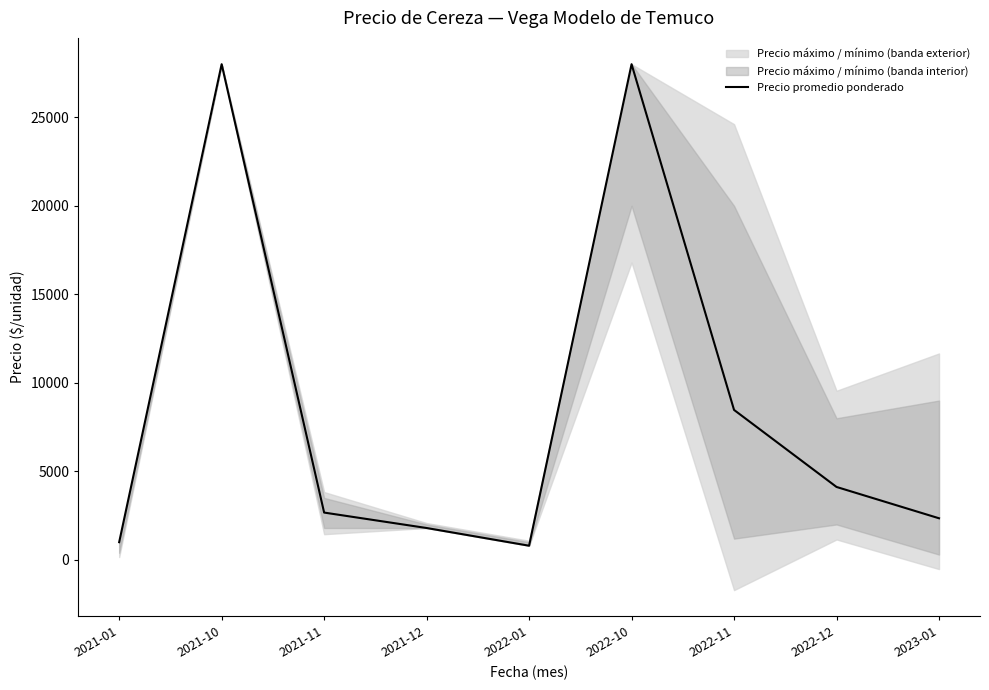

Approximately how many times larger is the value at 2021-12 compared to 2021-01?

1.8